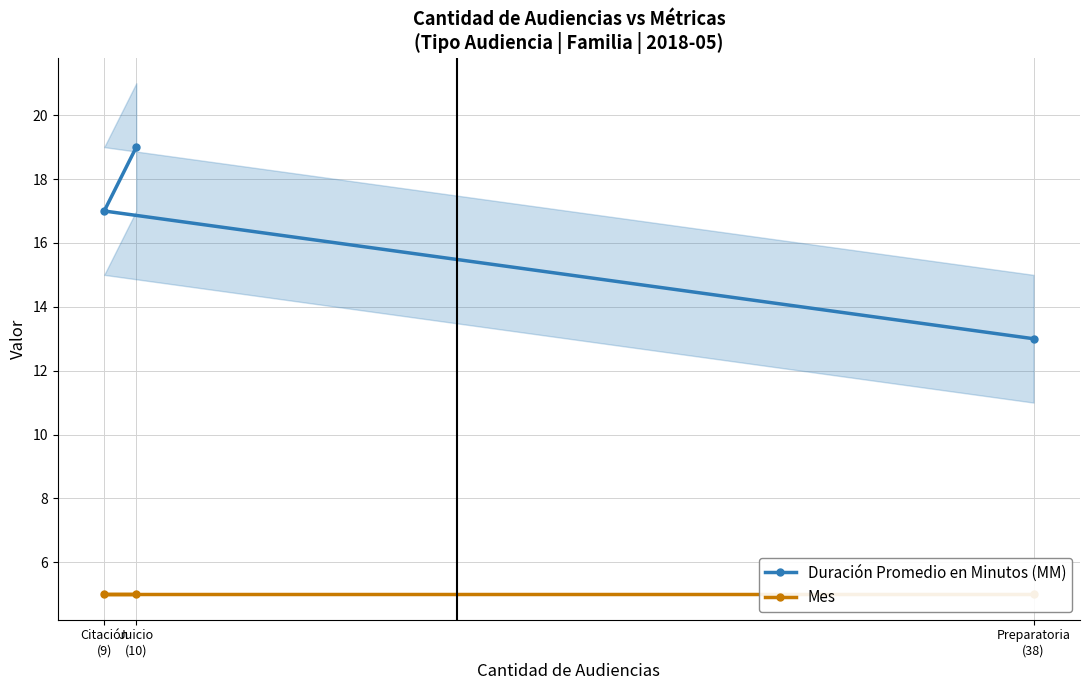

Between Juicio
(10) and Citación
(9), which series saw the biggest shift?

Duración Promedio en Minutos (MM)